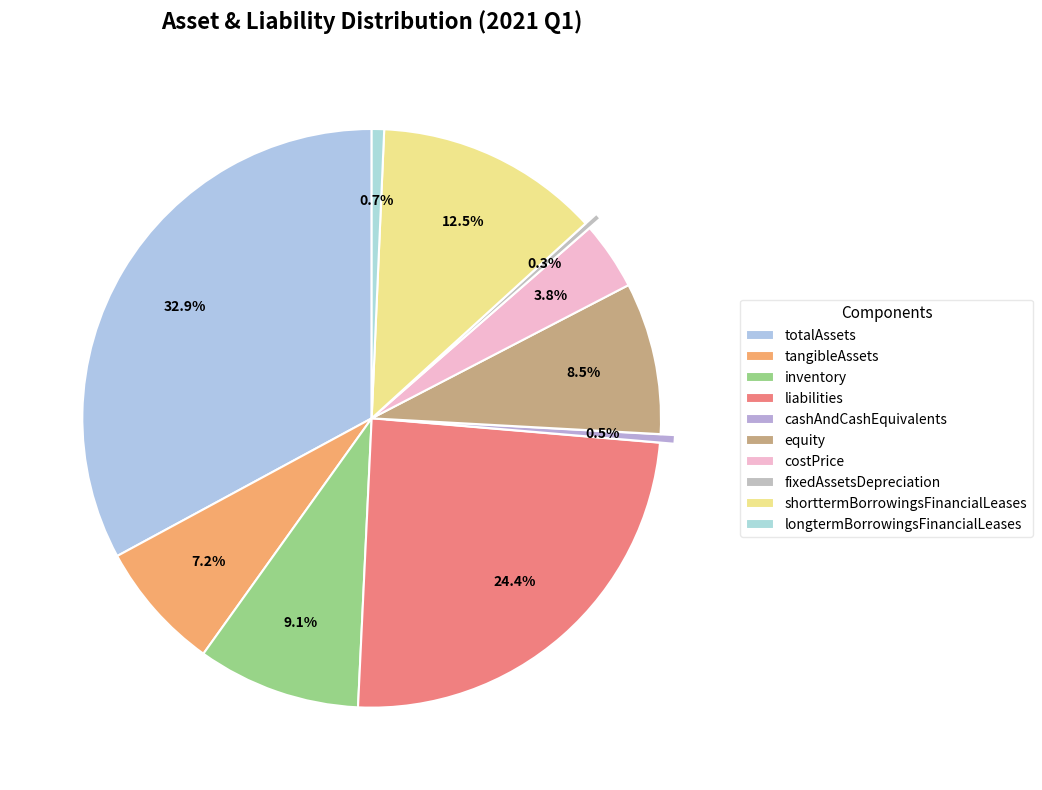

Which category has the biggest portion of the pie?

totalAssets